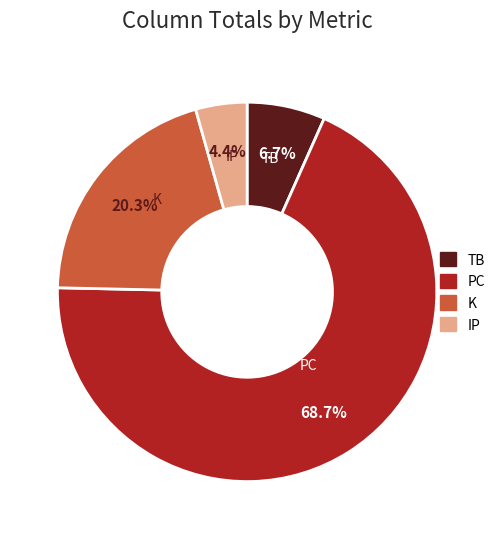

Is TB the majority of the pie?

No